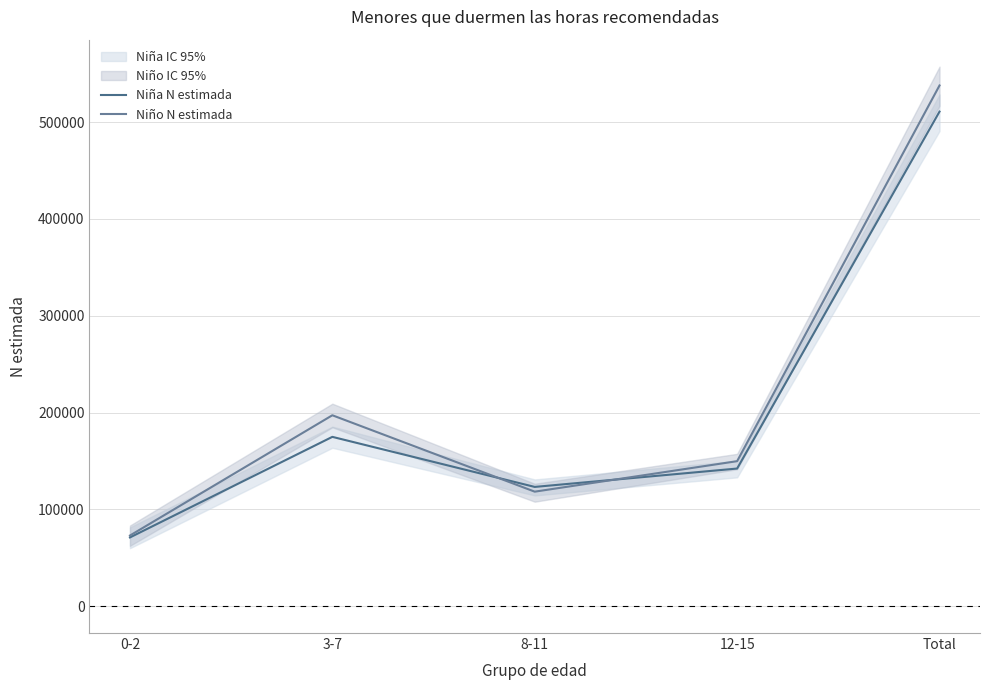

What is the lowest value of the Niña N estimada series?

70904